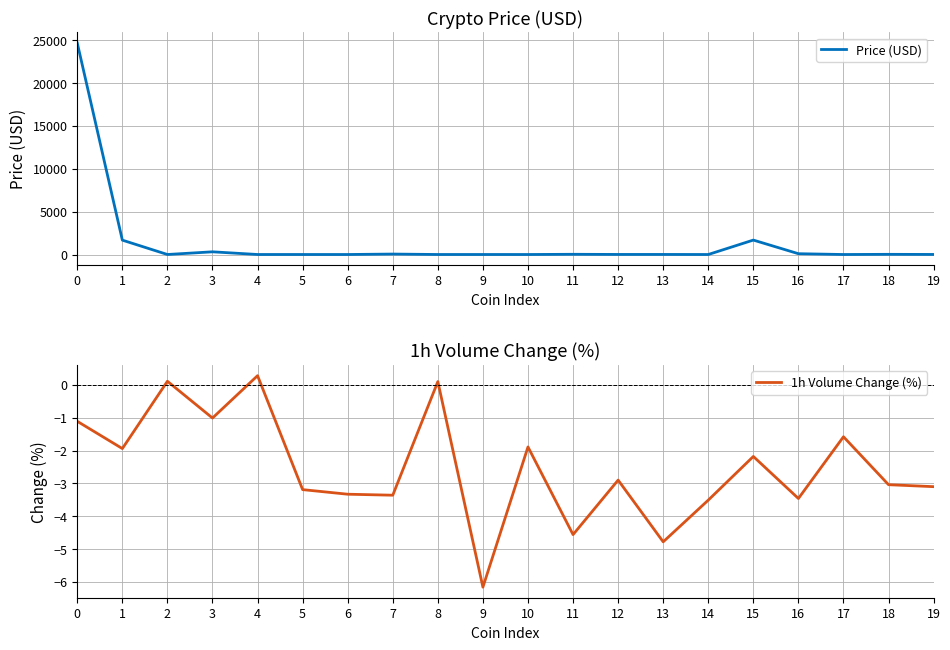

At how many categories does at least one series exceed 141?

4